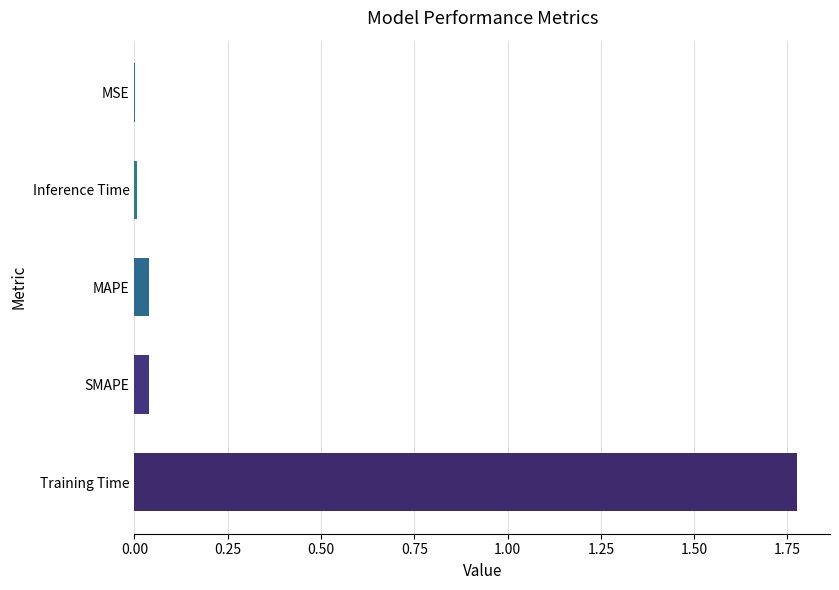

Which category has the highest value across all series?

Training Time